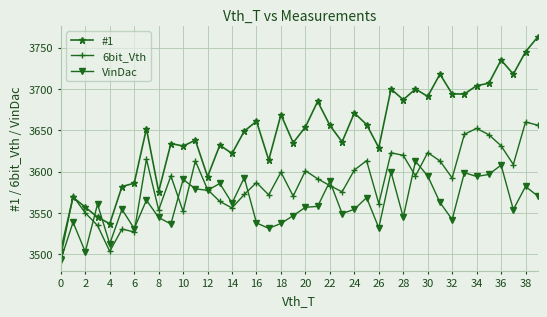

Which series has the largest total across all categories?

#1